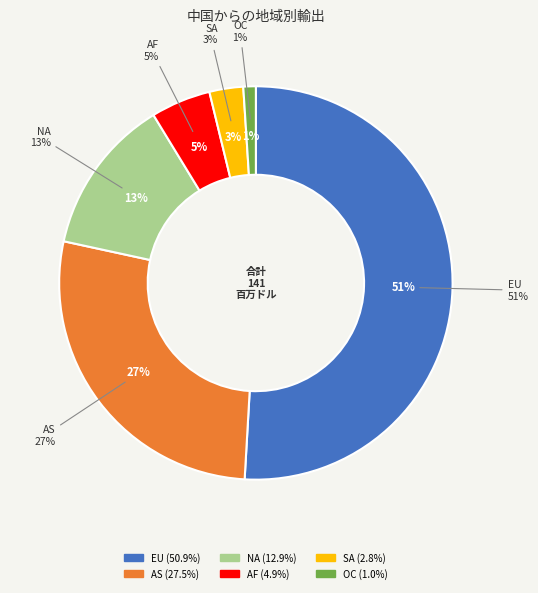

How many segments does this pie chart have?

6